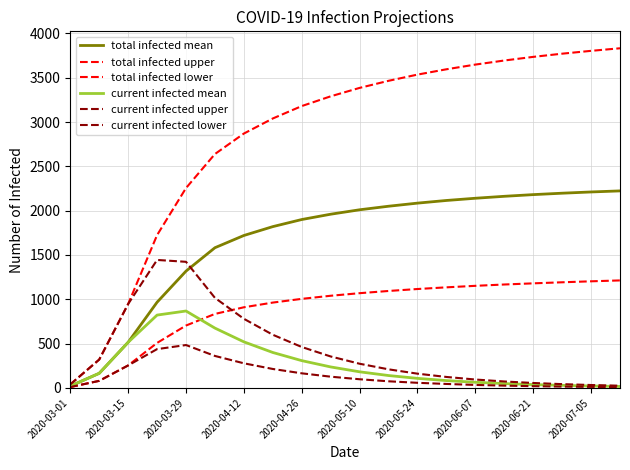

Does the chart display data point markers on the line(s)?

No